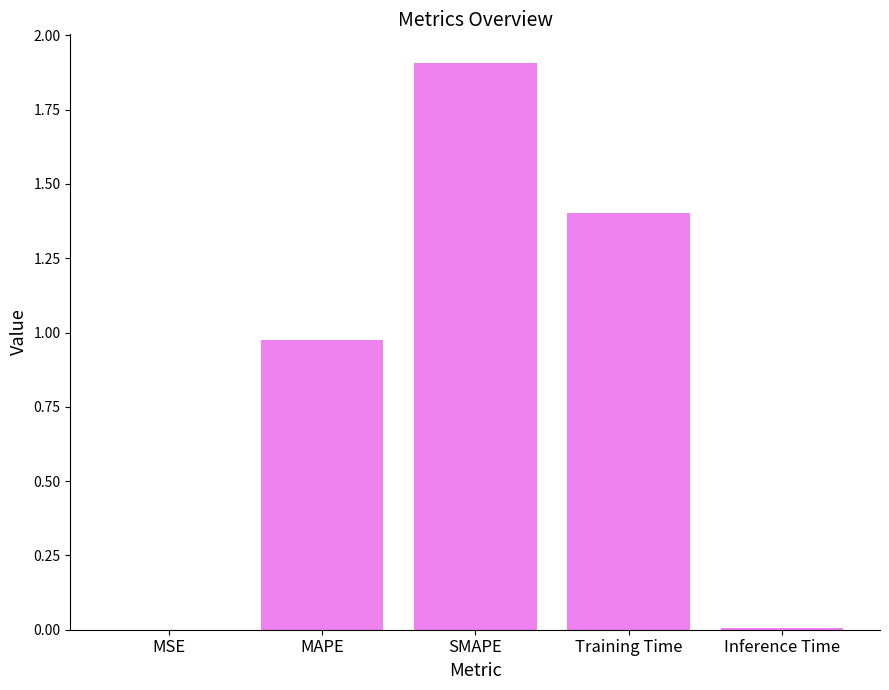

What is the sum of the values at Training Time and MAPE?

2.4